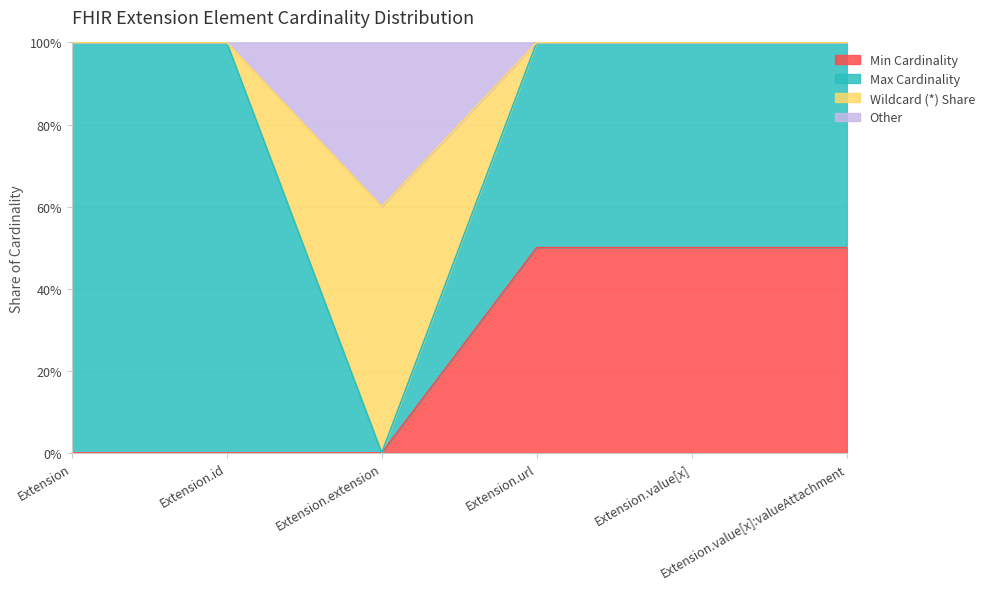

What is the sum of all values?

150